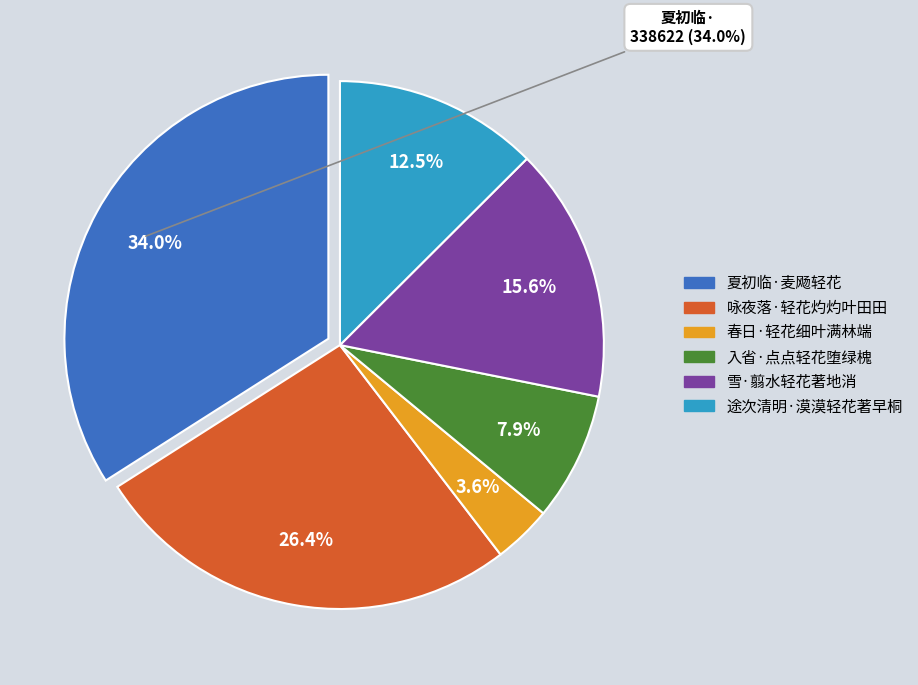

Is it true that 途次清明·漠漠轻花著早桐 is 22% of the pie?

False